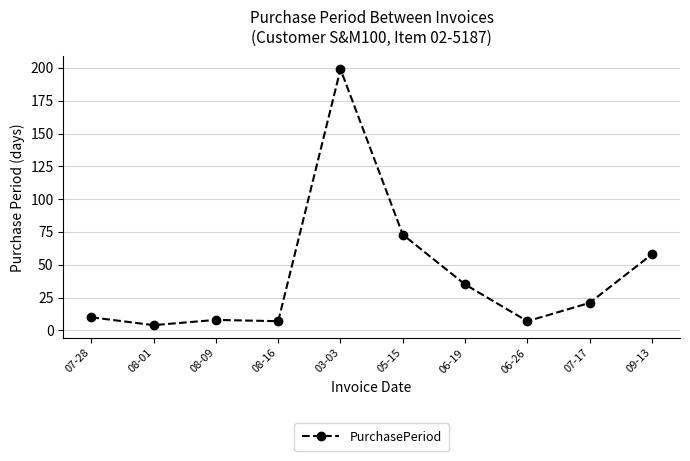

Which category has the highest value across all series?

03-03